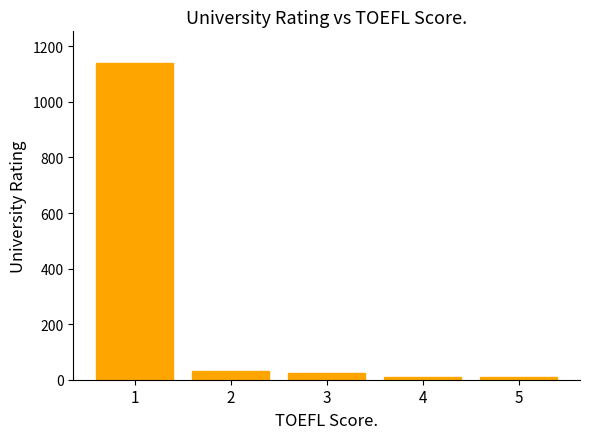

What is the ratio of the value at 5 to the value at 3?

0.4